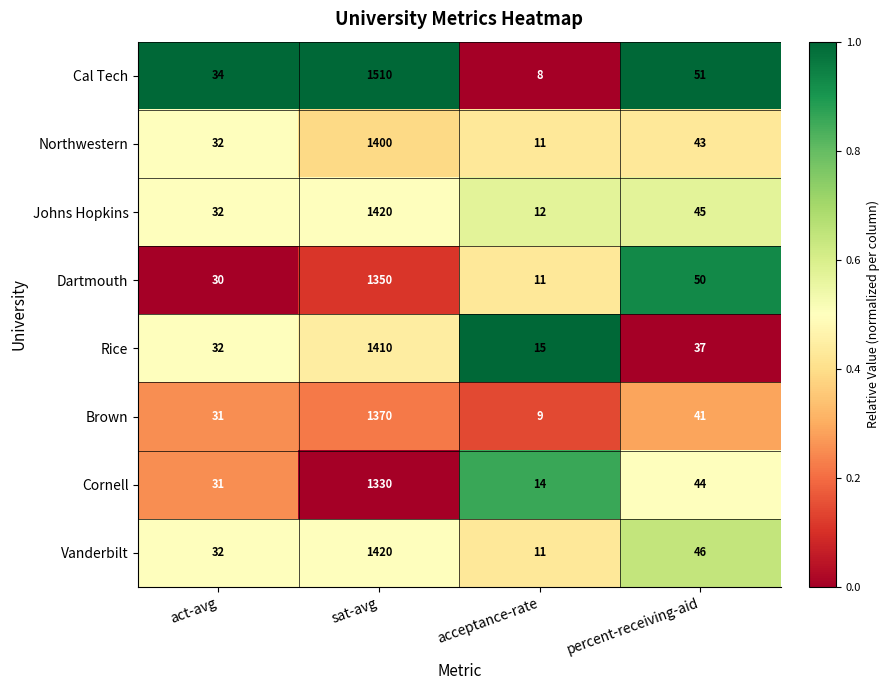

Is it true that Dartmouth equals 11 at acceptance-rate?

True